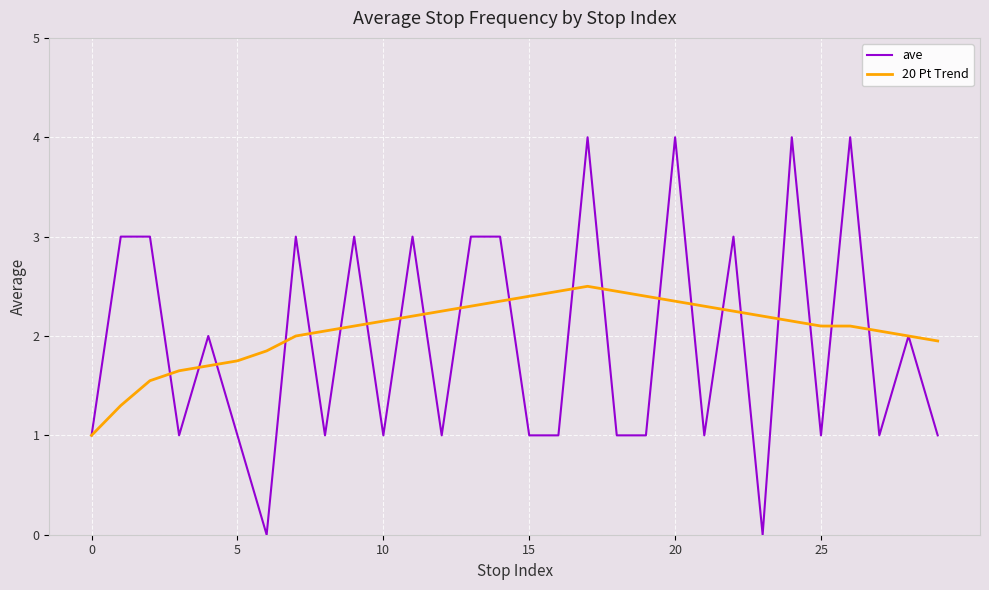

What is the maximum value shown in the chart?

4.0